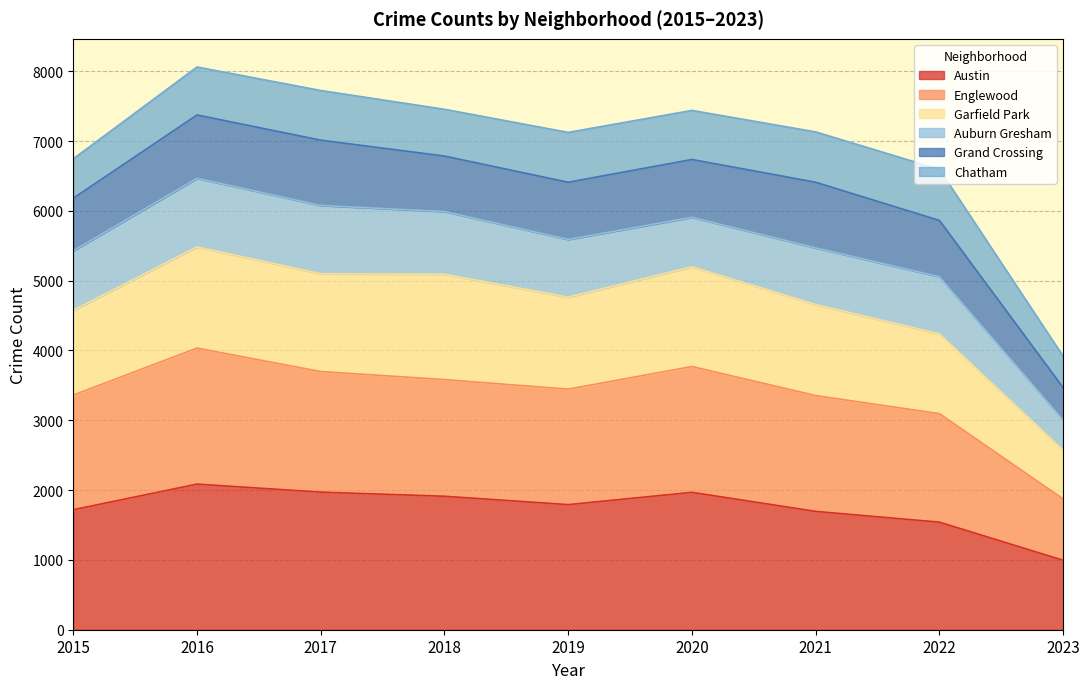

True or false: Austin has a value of 1695 at 2021.

True